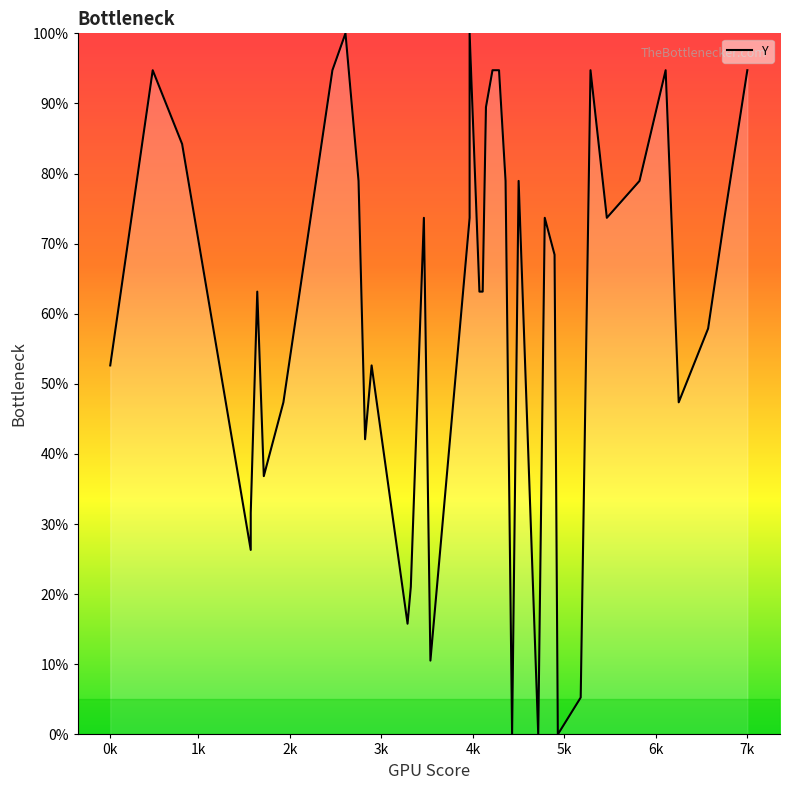

Is this an area chart (filled region under the line)?

No